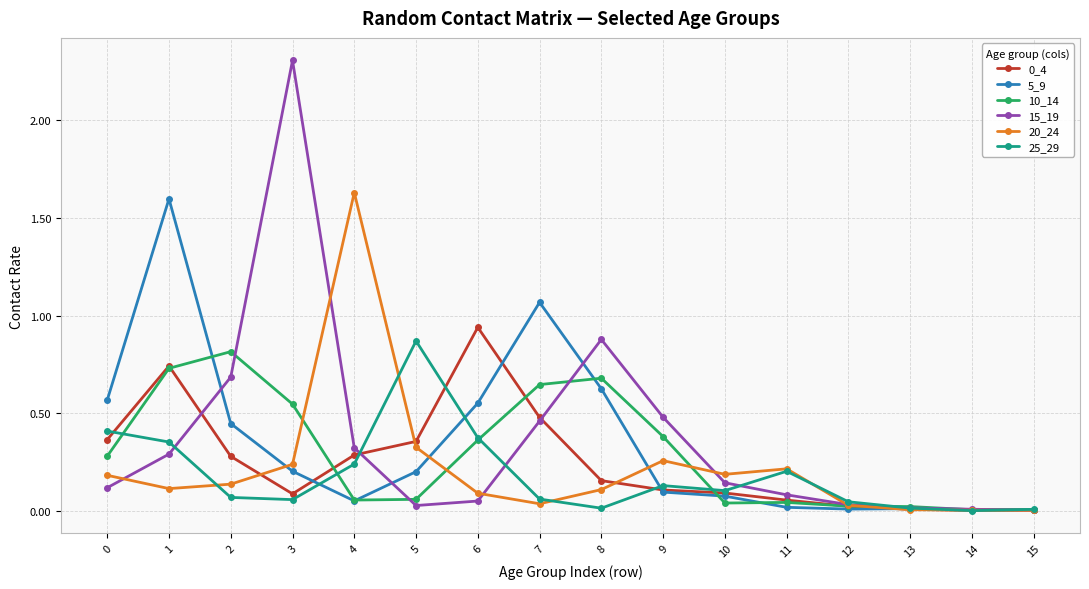

Is this an area chart (filled region under the line)?

No